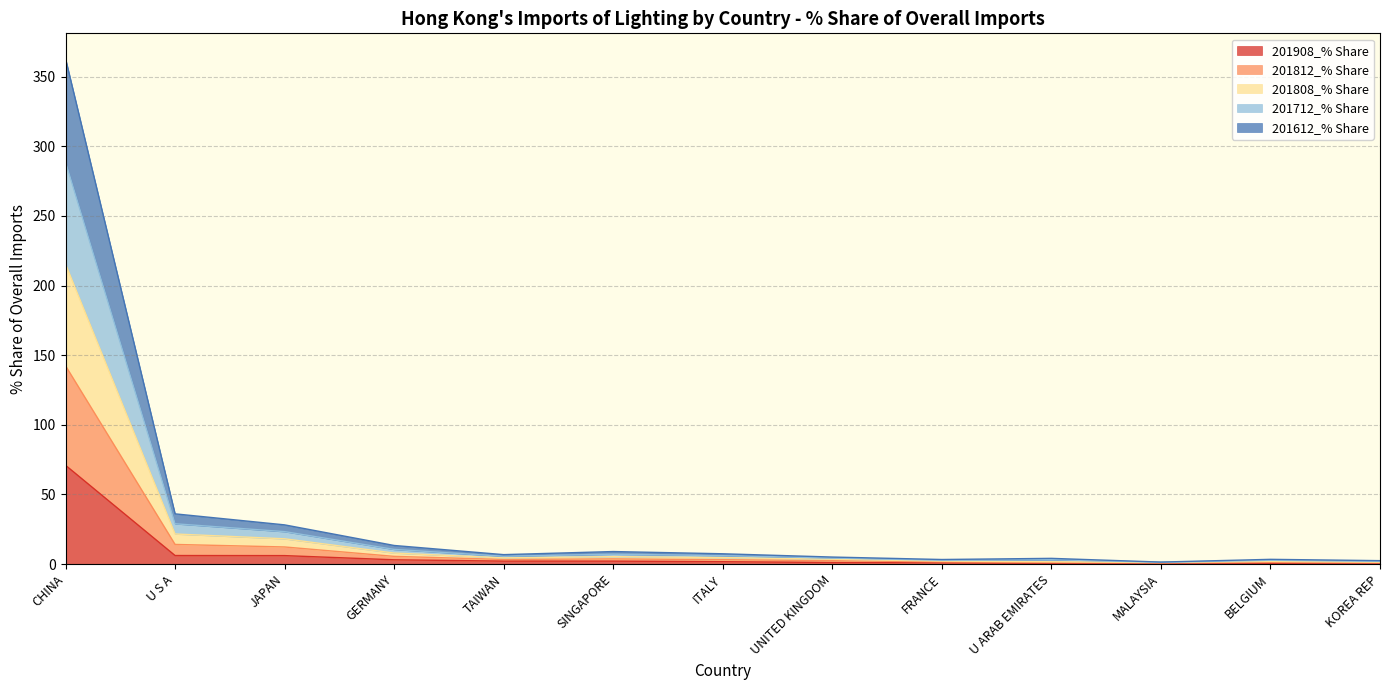

True or false: 201612_% Share has a value of 1.5 at FRANCE.

True